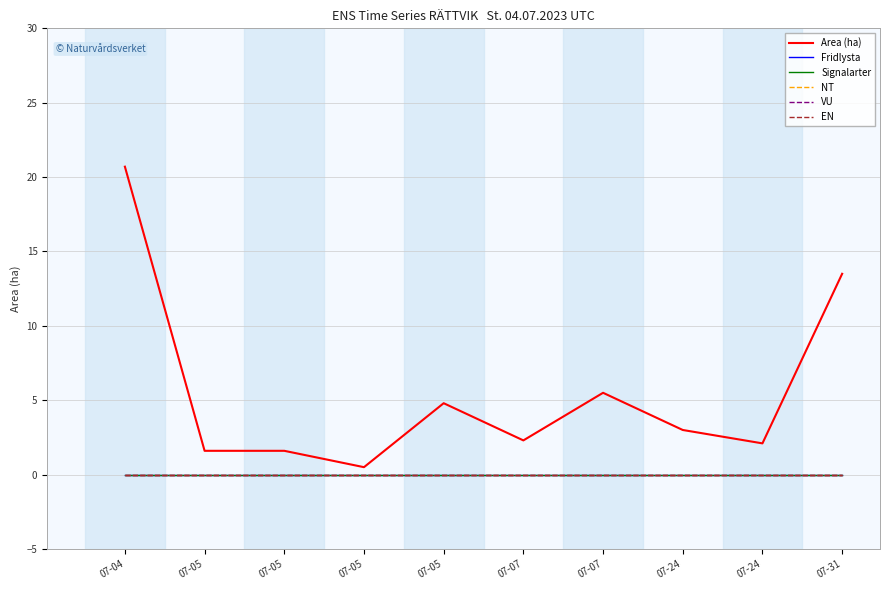

Is this an area chart (filled region under the line)?

No